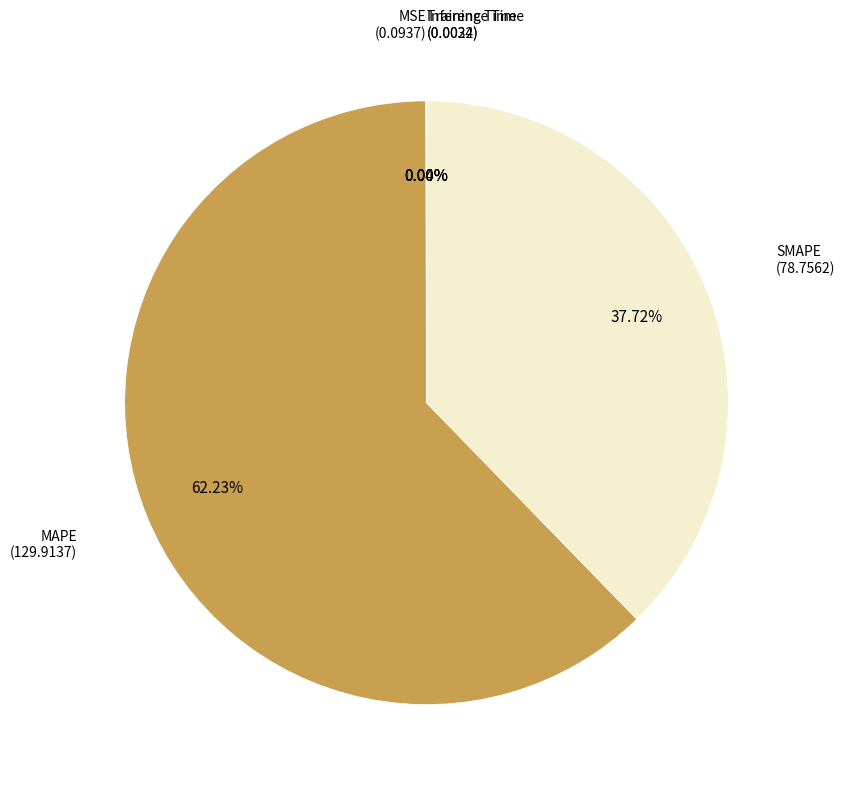

Is there a majority slice in this chart?

Yes